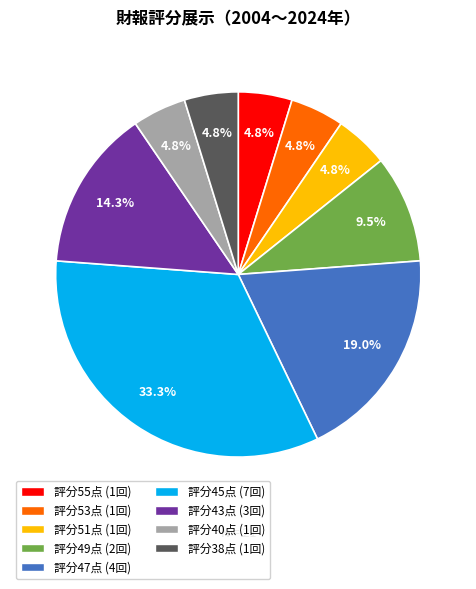

Does any single category account for the majority?

No